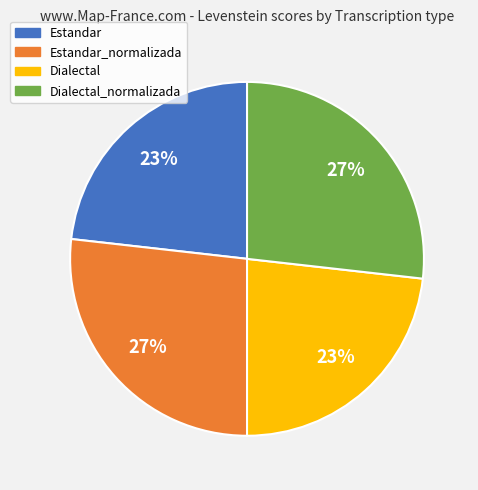

Is Estandar the majority of the pie?

No